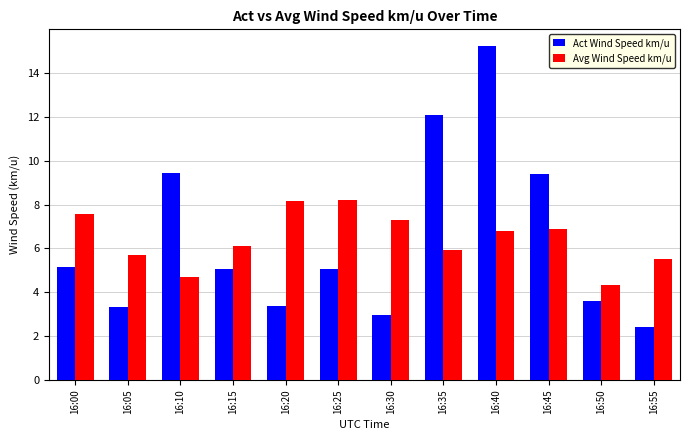

What is the average value of the Act Wind Speed km/u series?

6.4